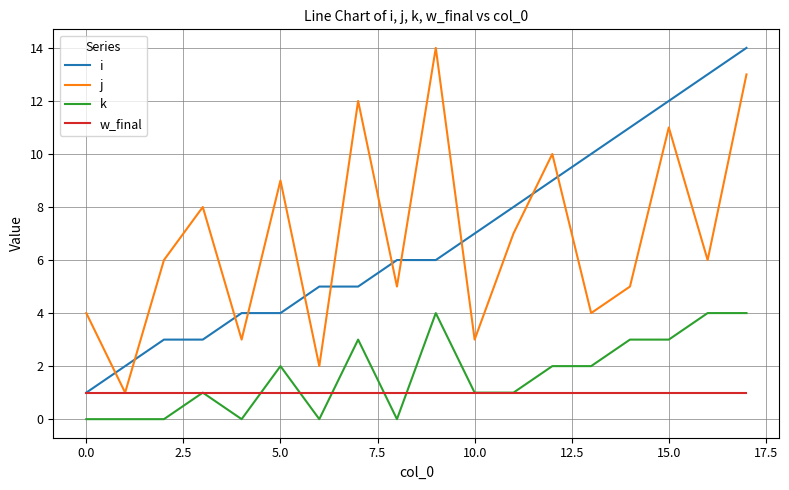

What is the greatest value displayed?

14